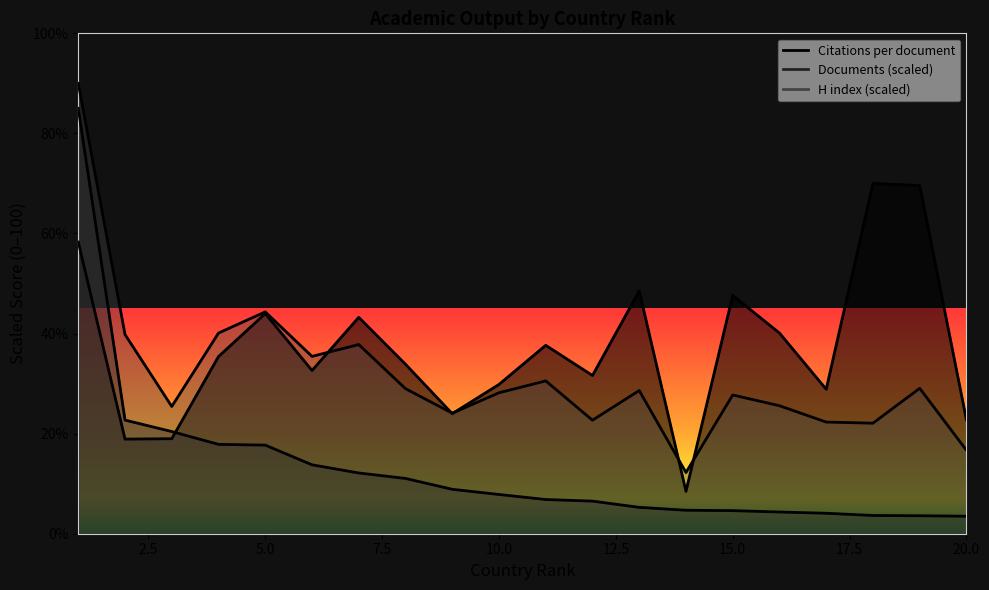

What is the difference between the maximum and minimum values in the Documents series?

81.5